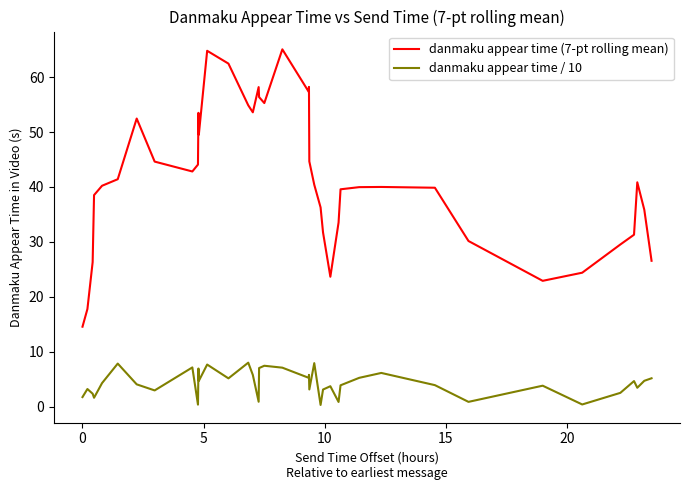

Which series has the widest spread of values?

danmaku appear time (7-pt rolling mean)